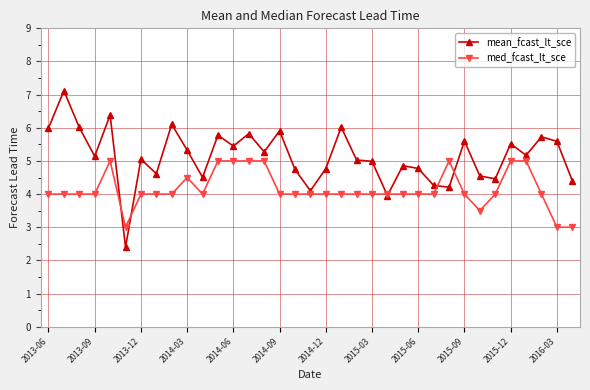

Rank the series by their maximum value, from highest to lowest.

mean_fcast_lt_sce, med_fcast_lt_sce